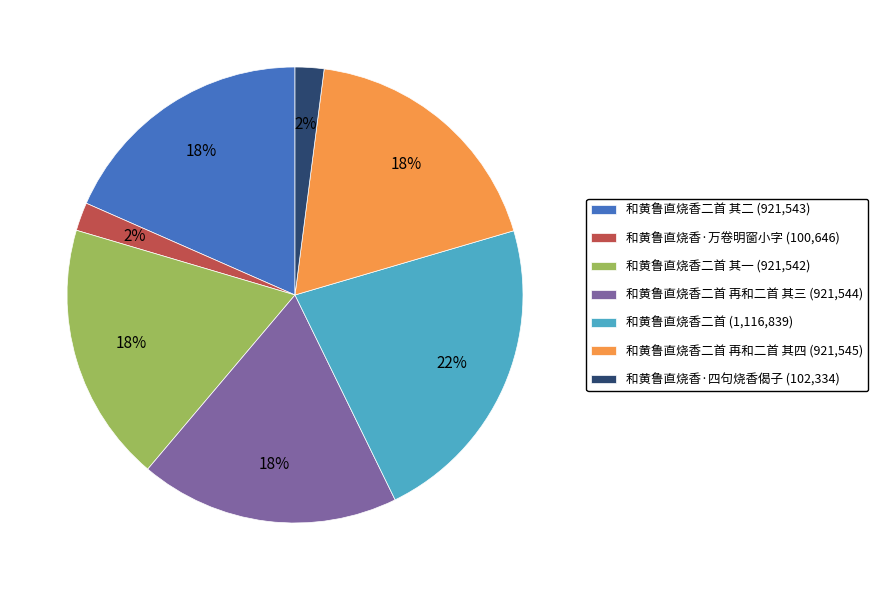

Is 和黄鲁直烧香二首 再和二首 其四 (921,545) the majority of the pie?

No